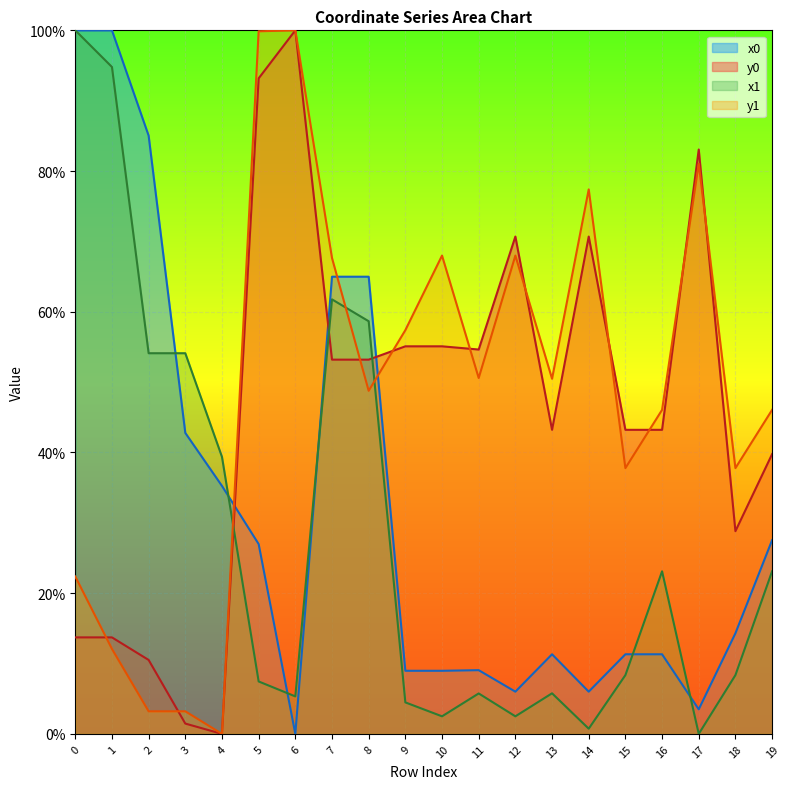

True or false: y0 has a value of 0.3 at 18.

True